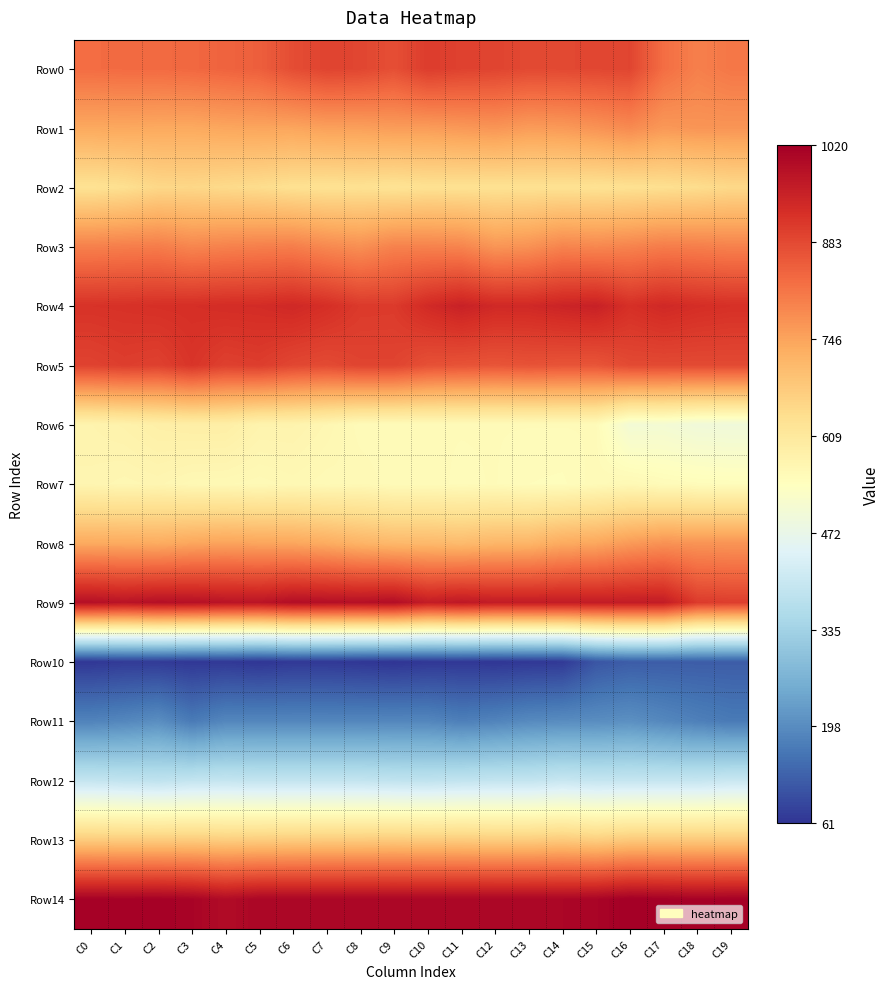

What is the difference between the highest and lowest values at C19?

893